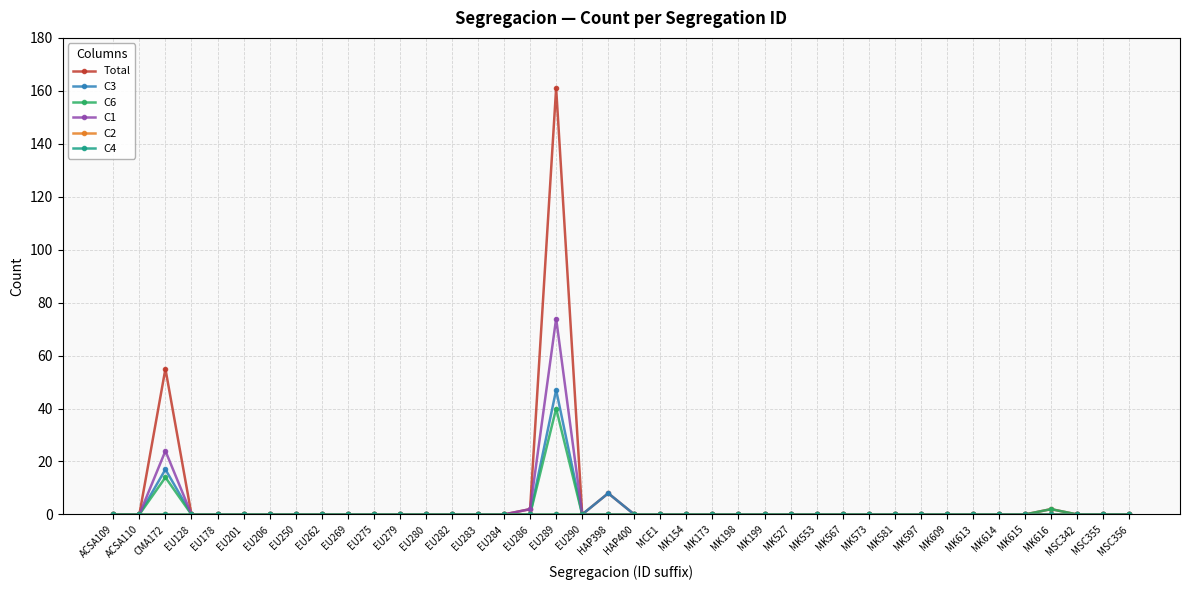

Does the chart have visible grid lines?

Yes